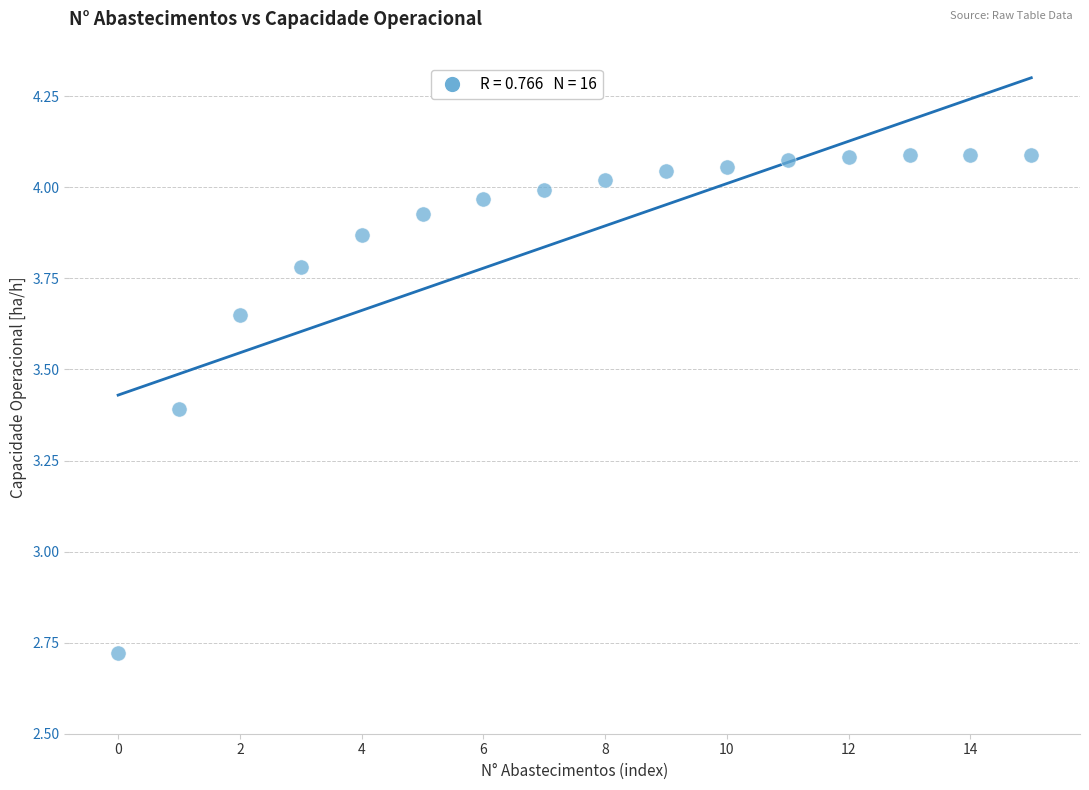

What is the range of Y values (max minus min)?

1.4